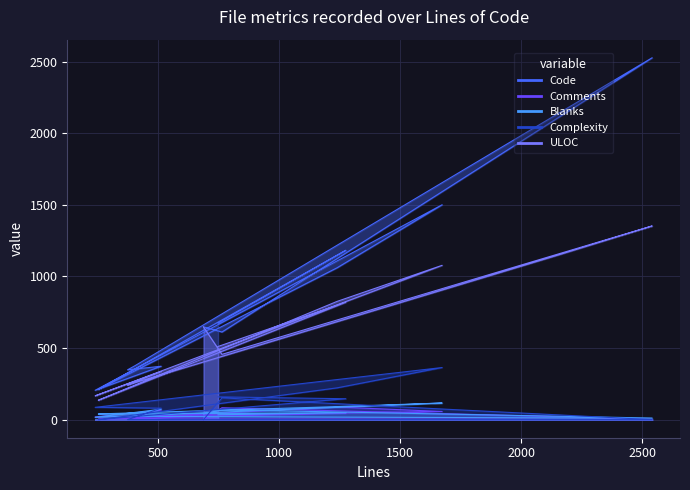

In ULOC, how many points are higher than both neighbors (excluding endpoints)?

4